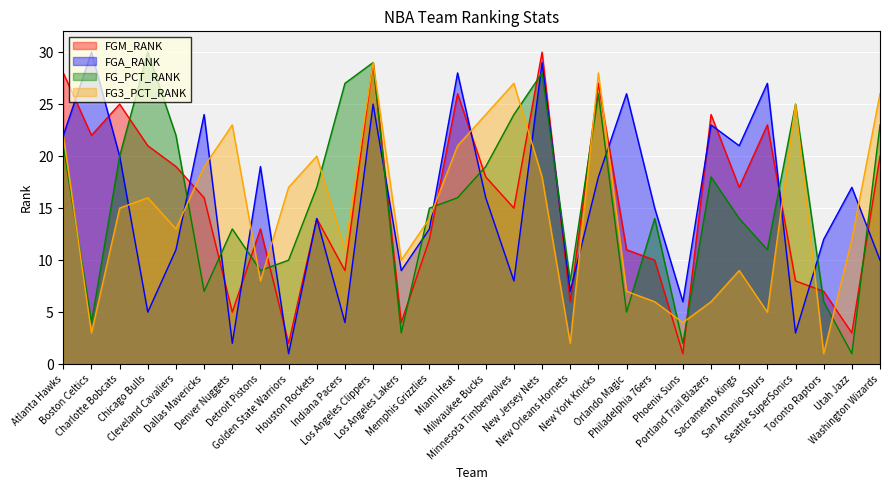

What is the difference between the FG3_PCT_RANK values at Minnesota Timberwolves and Los Angeles Lakers?

17